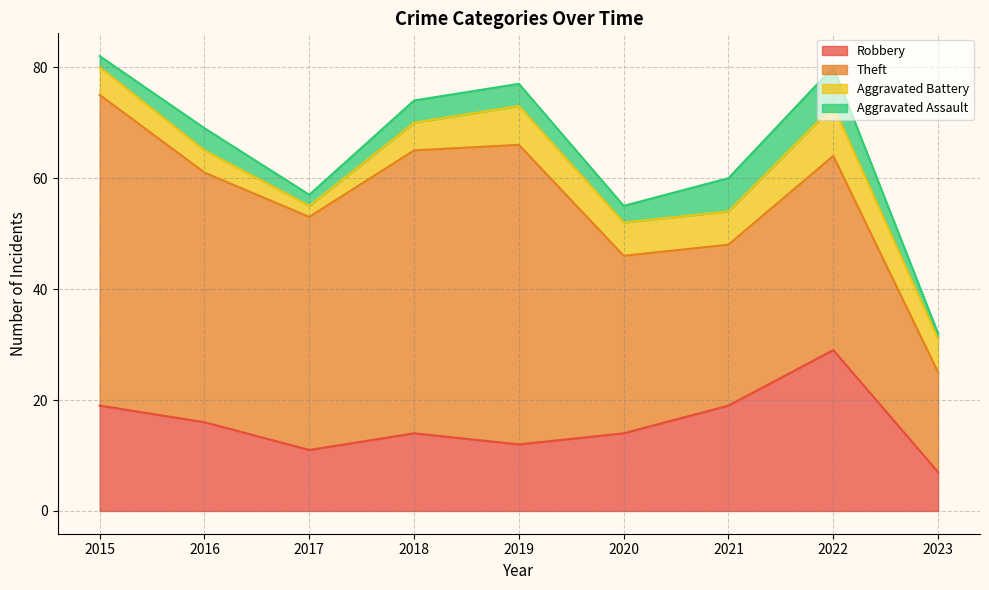

True or false: Robbery and Aggravated Battery intersect in this chart.

False